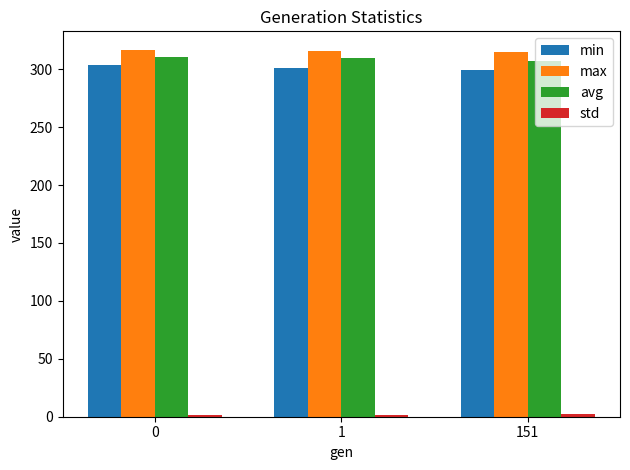

What is the highest value of the min series?

303.3